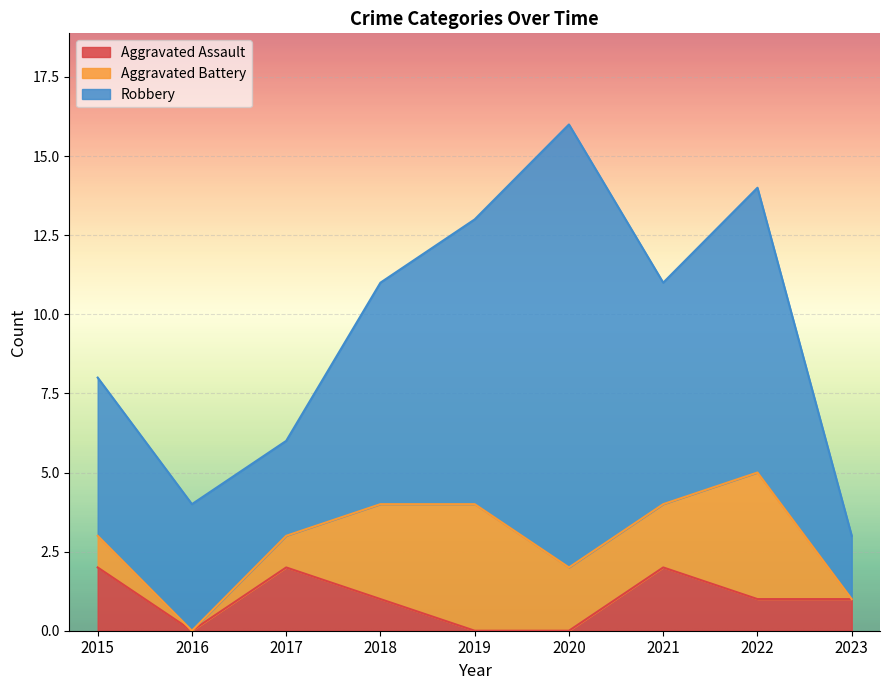

At which category is the sum across all series the highest?

2020